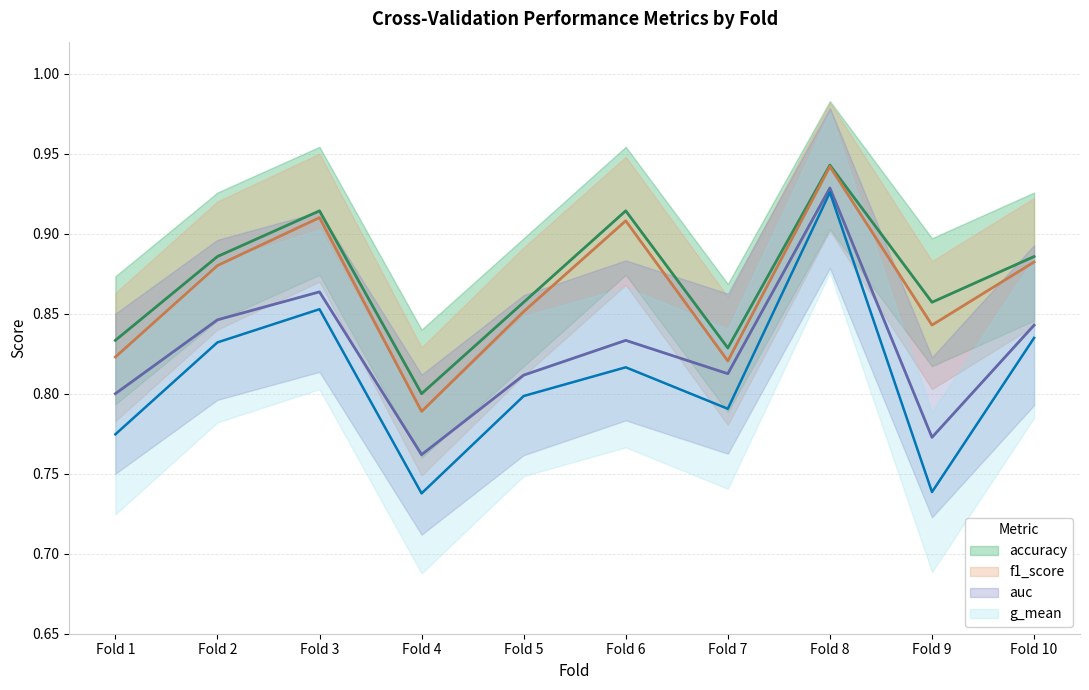

Which category has the highest value across all series?

Fold 8